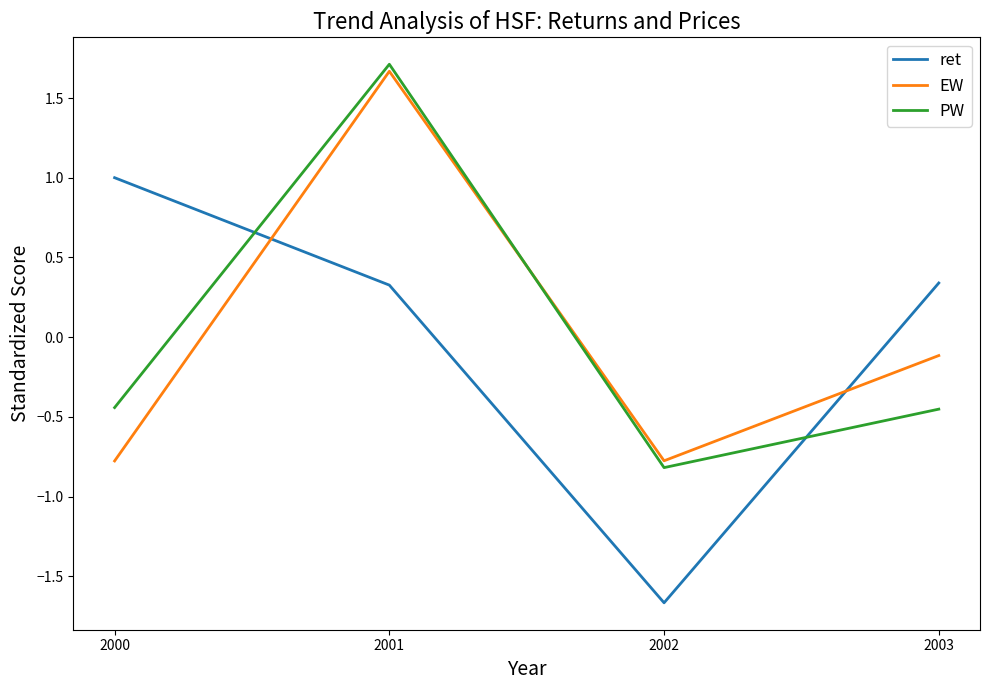

What is the total value across all series at 2002?

-3.3